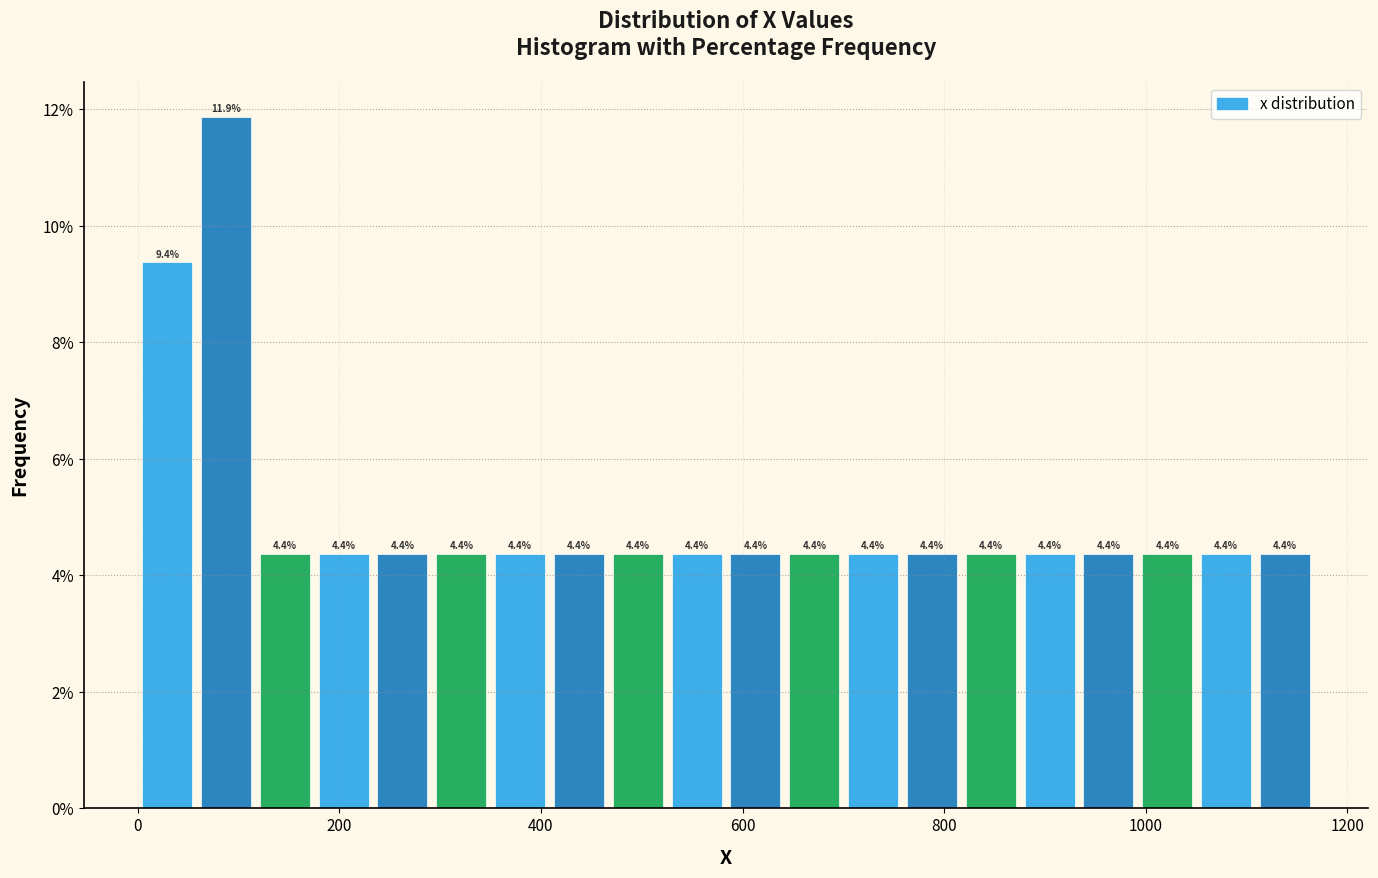

Read against the x-axis, roughly where is the centre of the tallest bar?

80